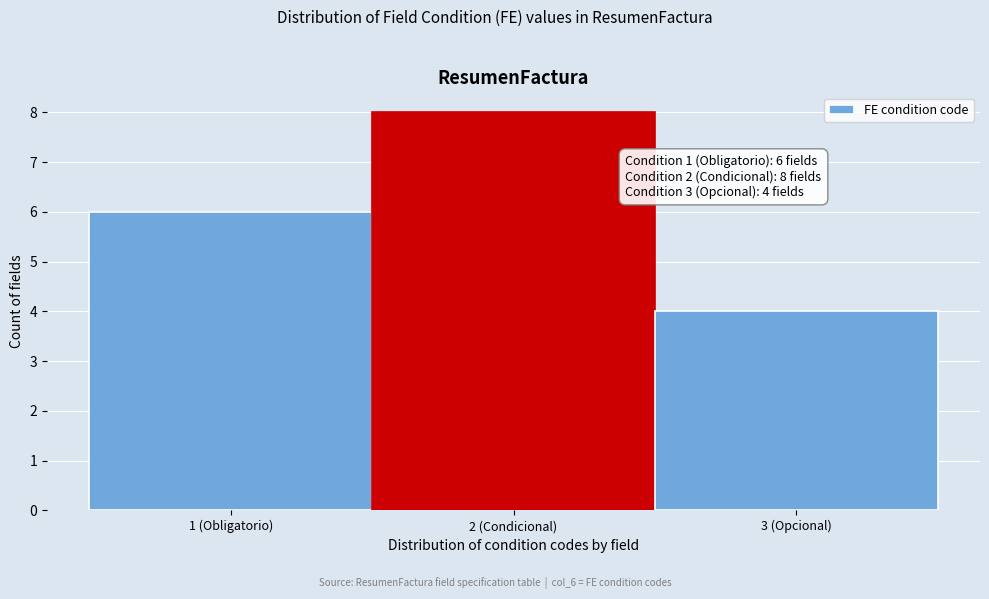

Reading right to left, extract all data points from this chart.

3 (Opcional)=4	2 (Condicional)=8	1 (Obligatorio)=6